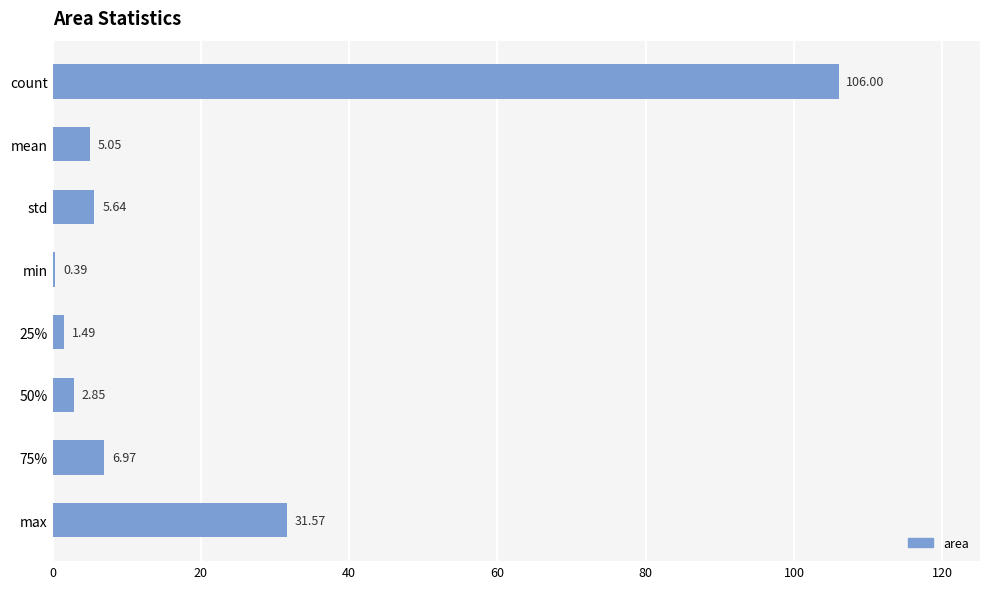

What is the label of the 8th bar from the bottom?

count